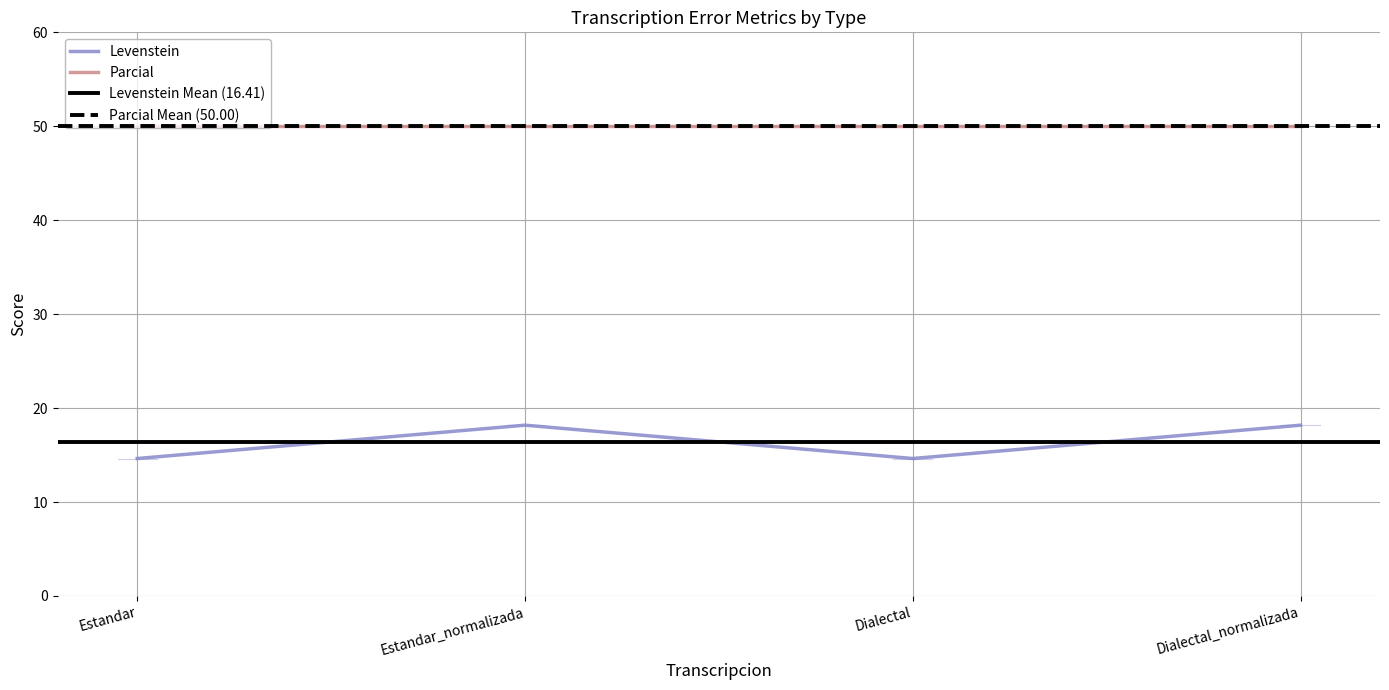

Reading left to right, list all the values displayed in this chart.

Estandar=14.6	Estandar_normalizada=18.2	Dialectal=14.6	Dialectal_normalizada=18.2